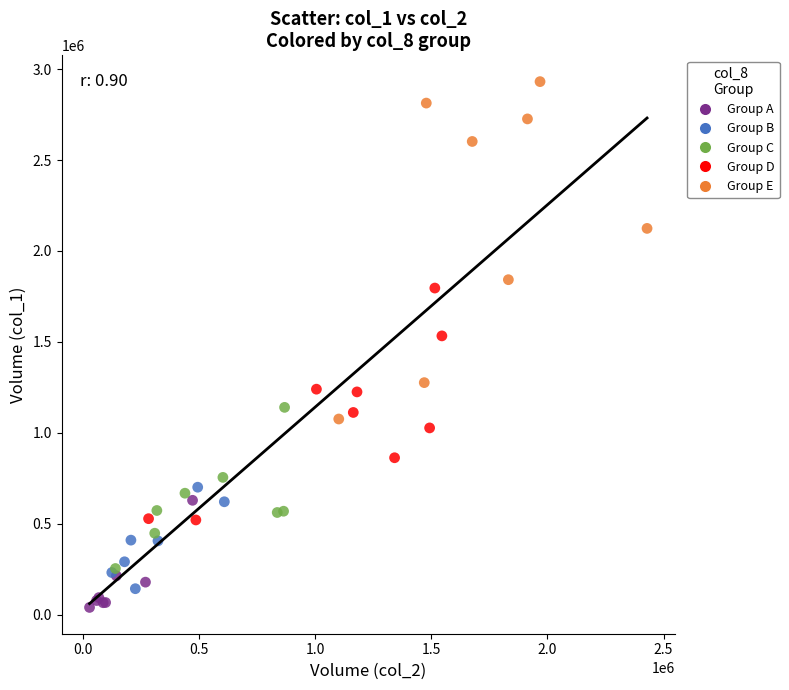

Which series contains the highest Y value?

Group E